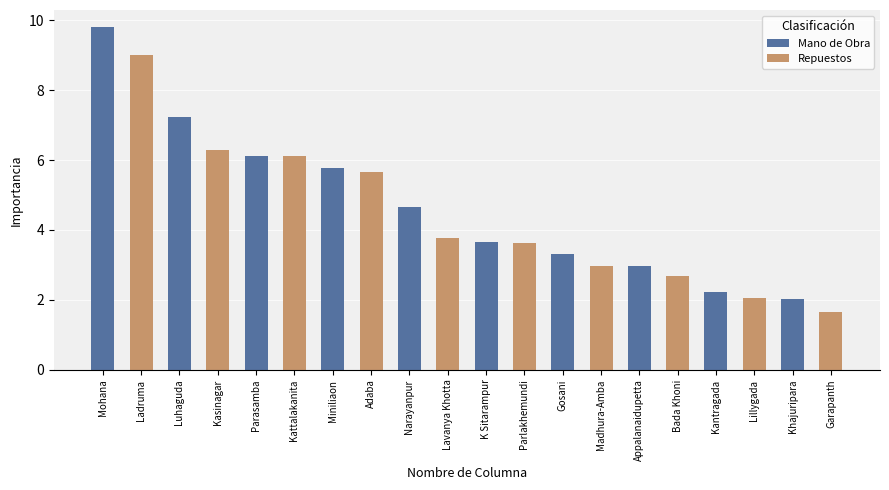

What value does the data have at Adaba?

5.7